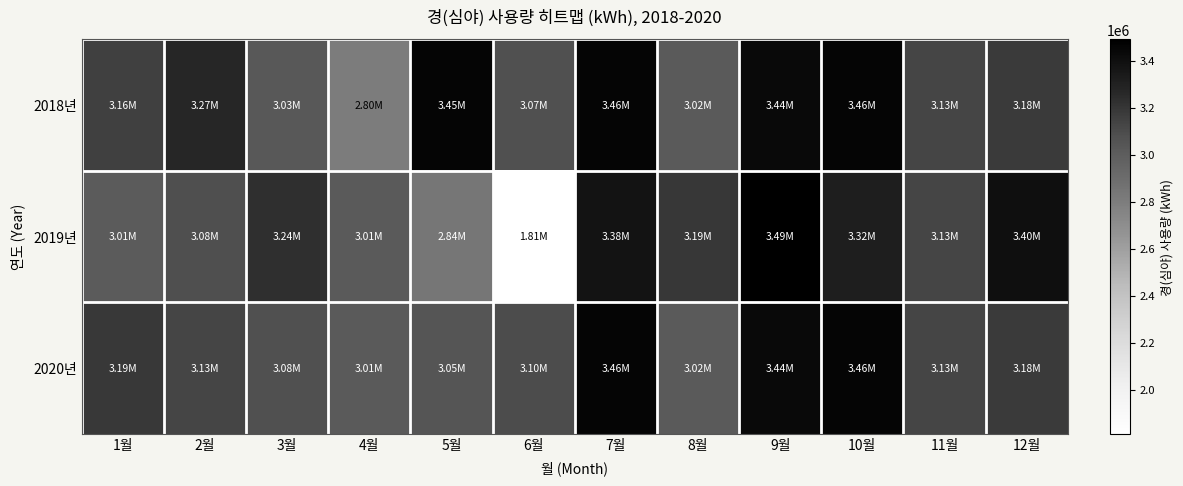

Count the number of categories in the chart.

12